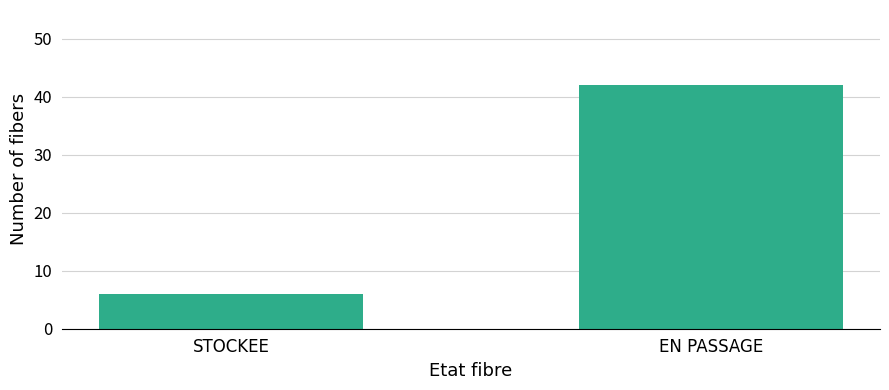

What is the average value?

24